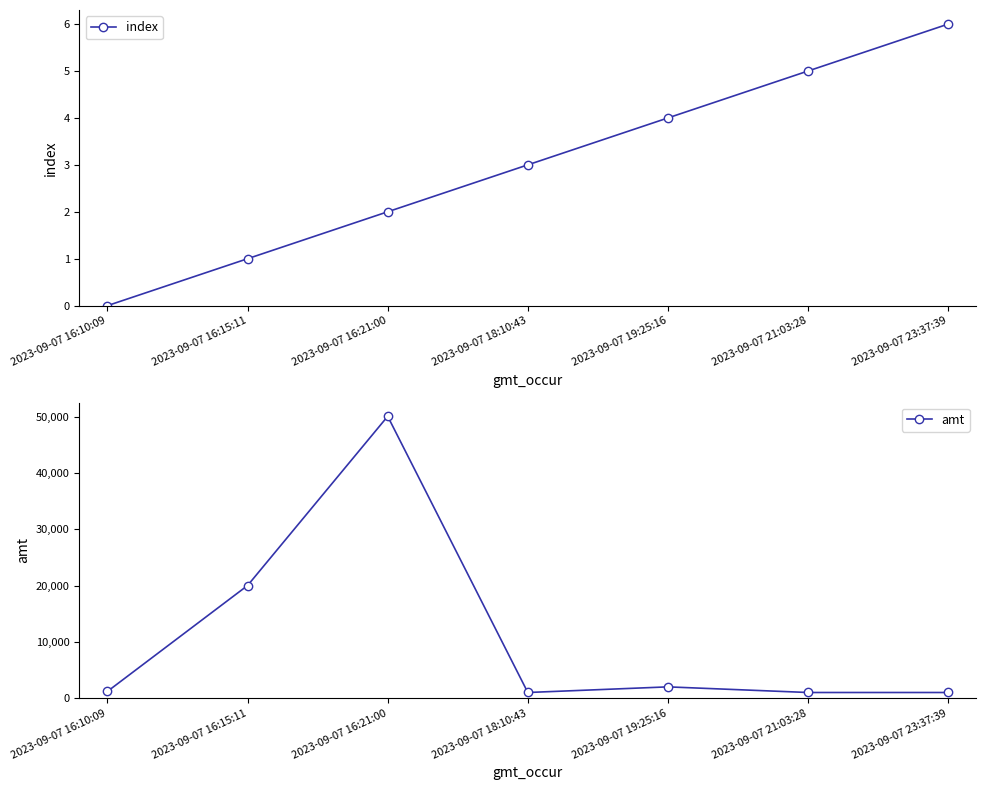

What is the sum of the amt values at 2023-09-07 16:21:00 and 2023-09-07 21:03:28?

51050